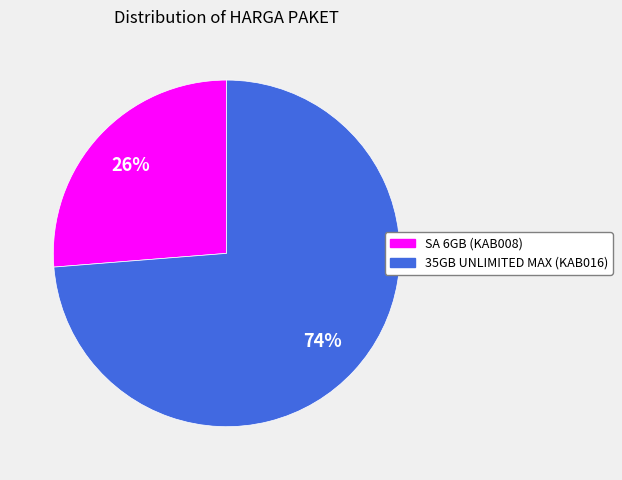

Rank the categories by value from lowest to highest.

SA 6GB (KAB008), 35GB UNLIMITED MAX (KAB016)